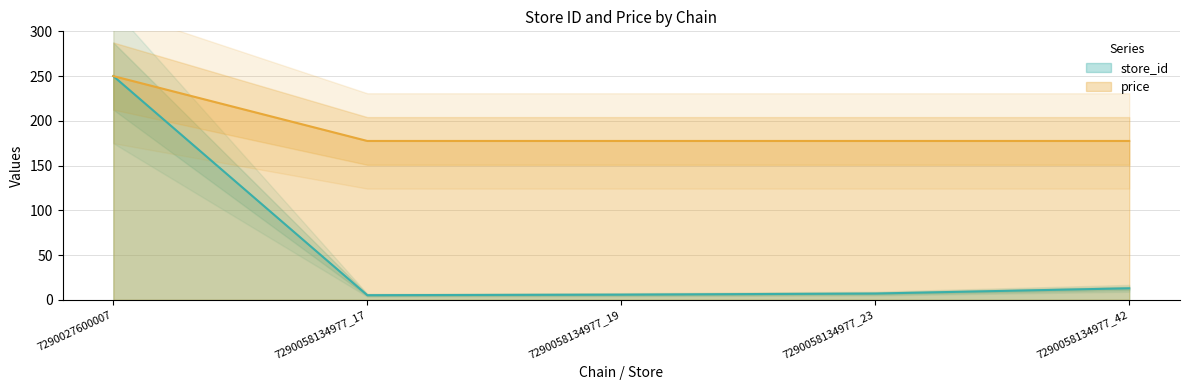

Where does the store_id series first go above 7?

7290027600007